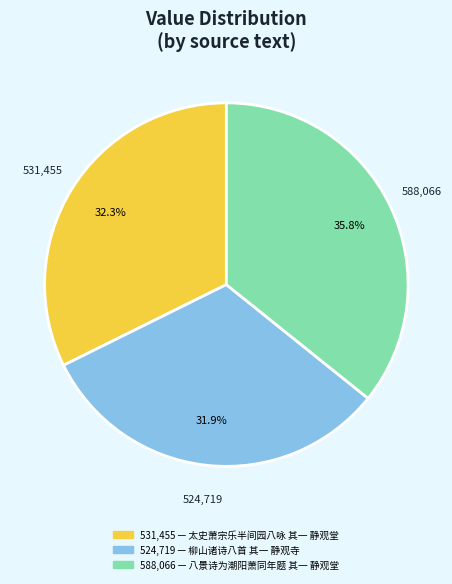

Count the number of slices in the pie.

3